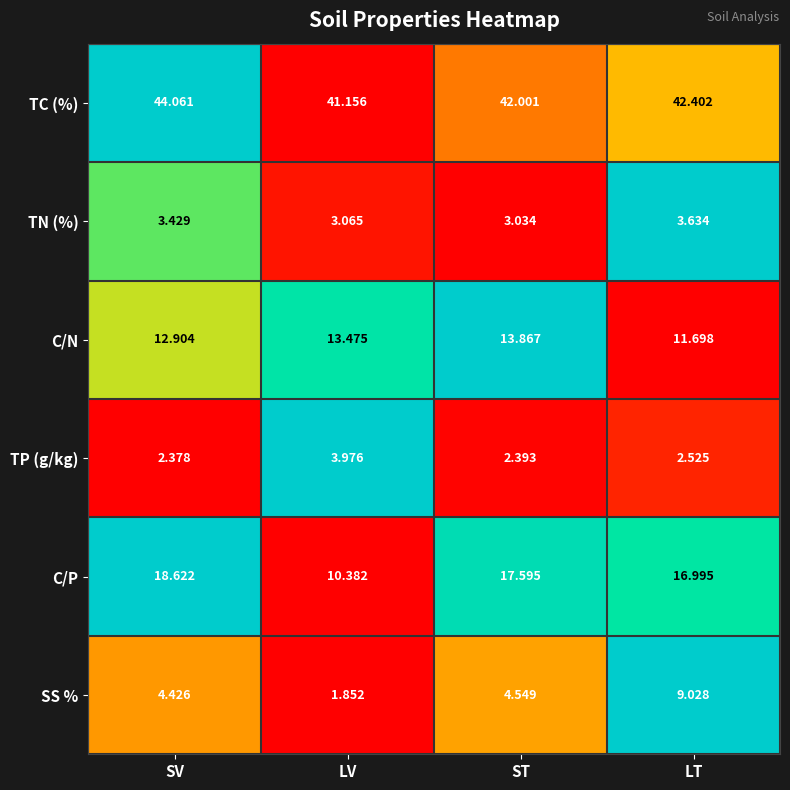

At which category does the chart reach its minimum across all series?

LV